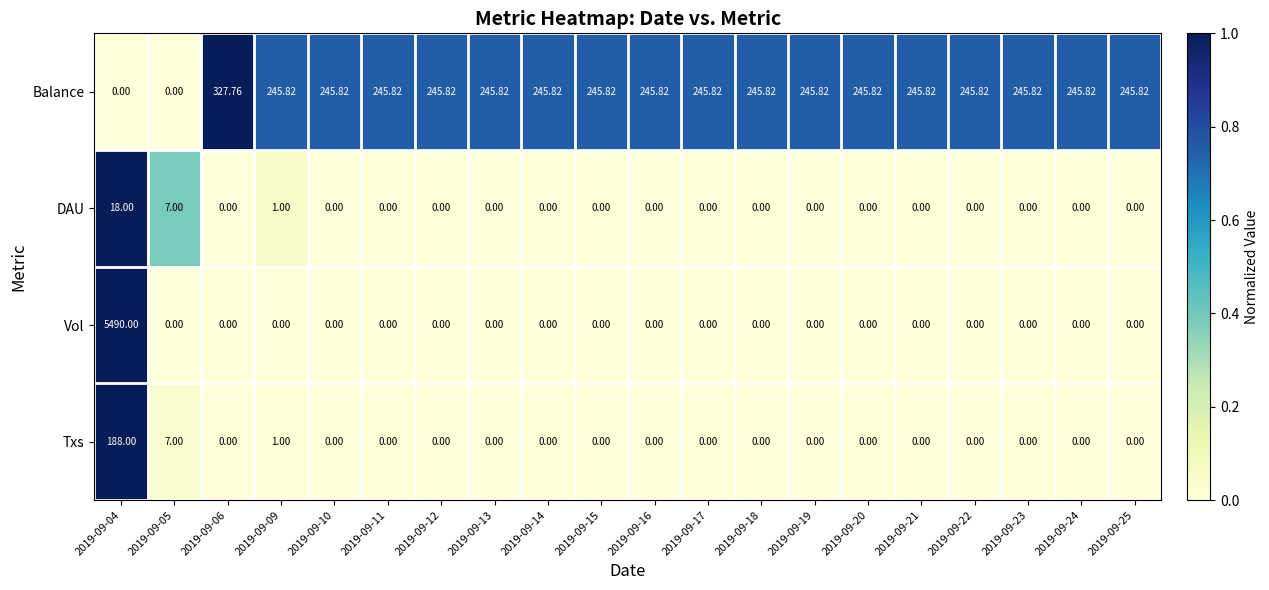

At which category is the sum across all series the highest?

2019-09-04